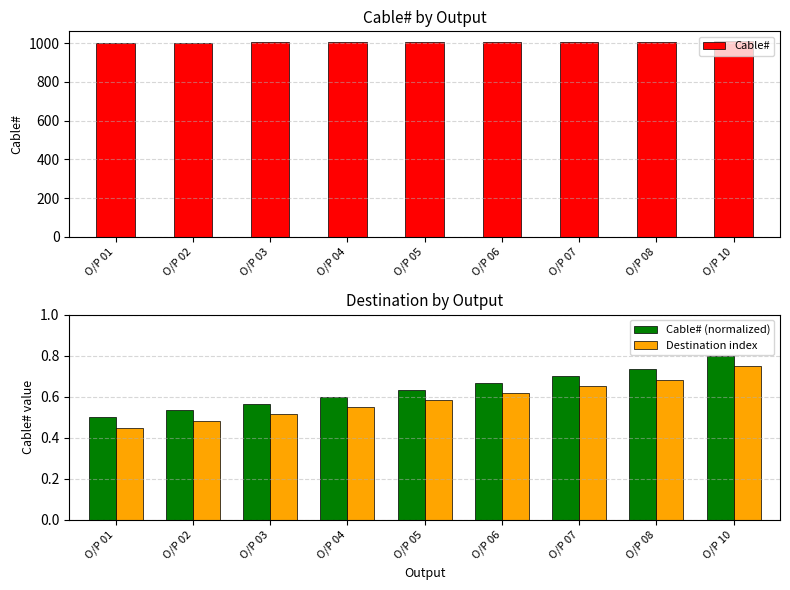

Is it true that Cable# (normalized) equals 0.5 at O/P 01?

True